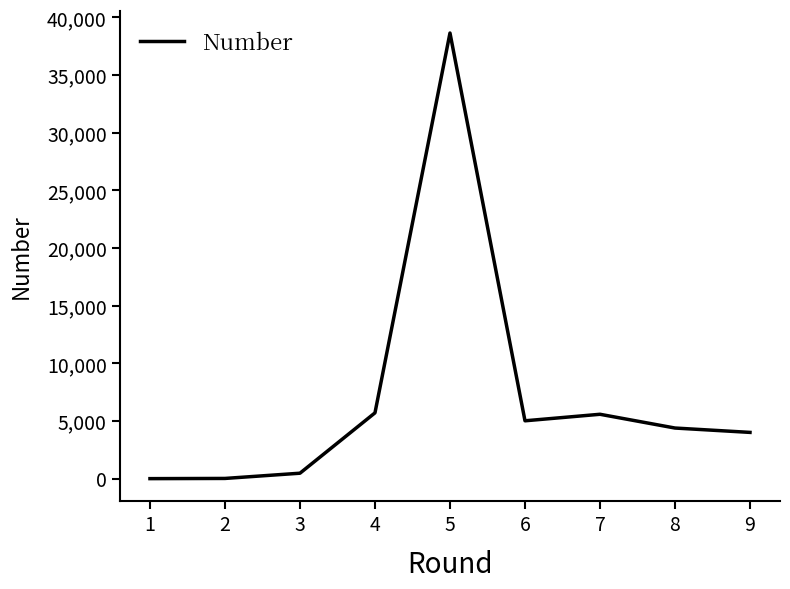

The chart shows a value of 1612 at 7. True or false?

False